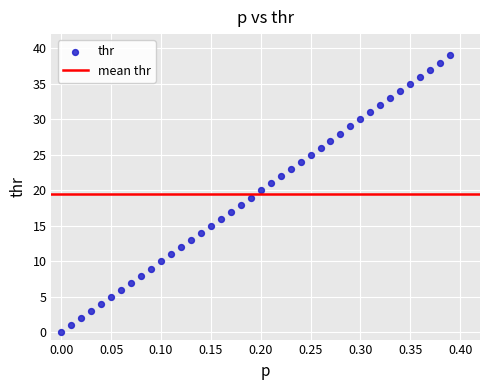

What is the range of Y values (max minus min)?

39